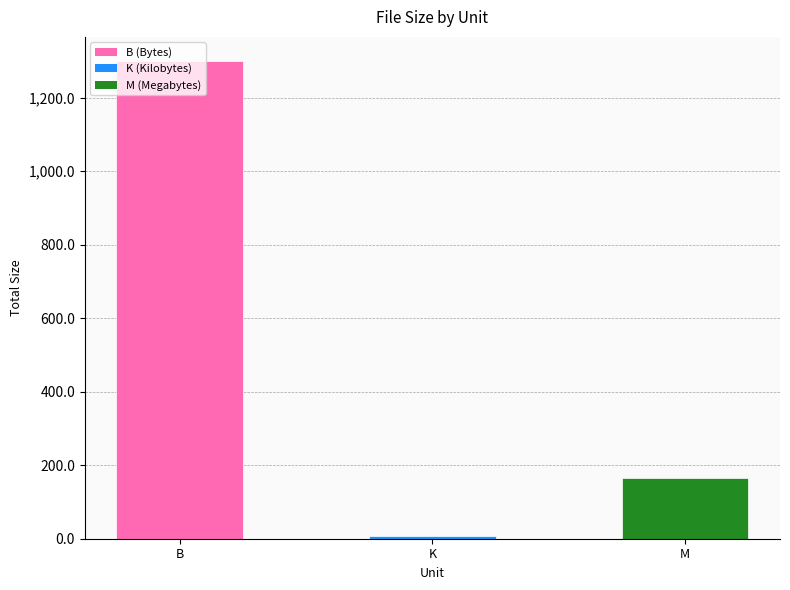

Are the bars grouped side by side (vs. stacked)?

No